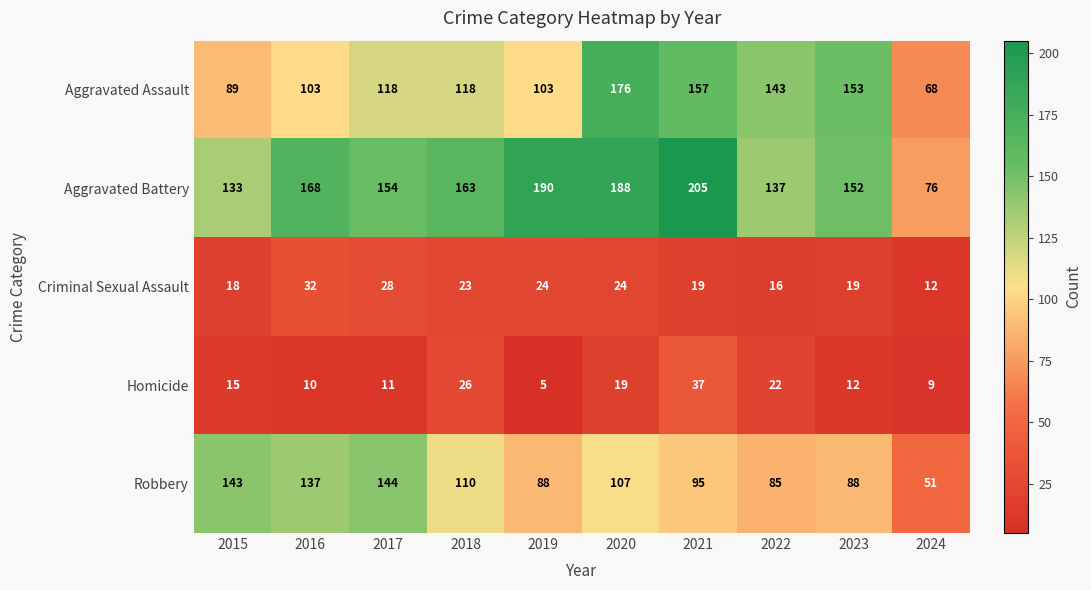

What value does the Robbery series have at 2023, to the nearest 10?

90